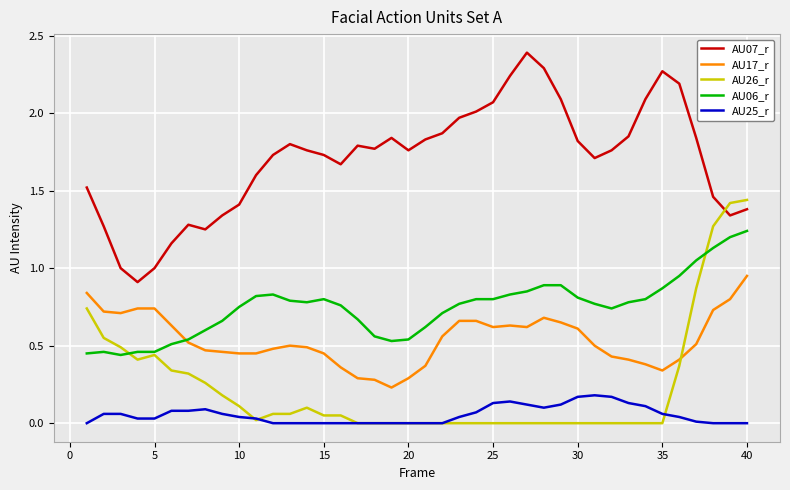

Which series has the largest total across all categories?

AU07_r